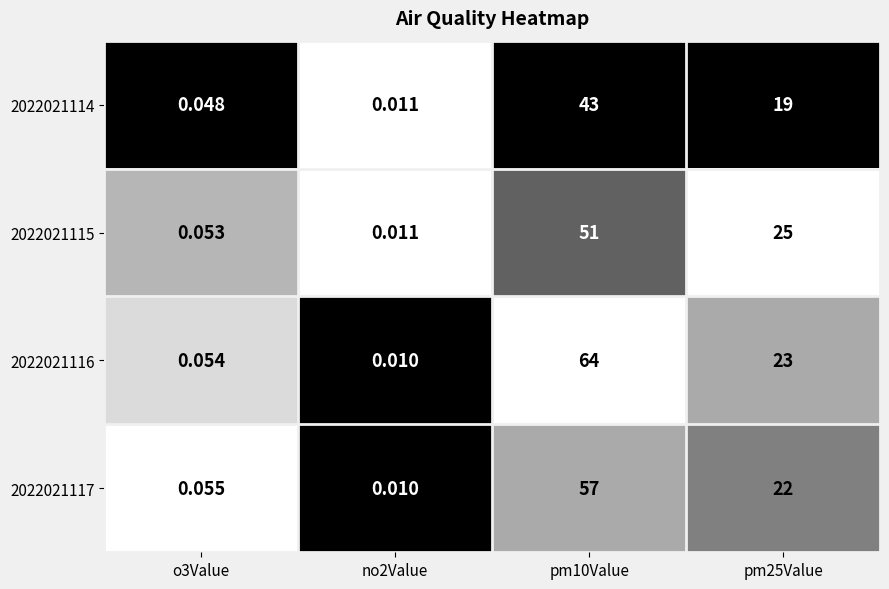

Which series has the largest total across all categories?

2022021116